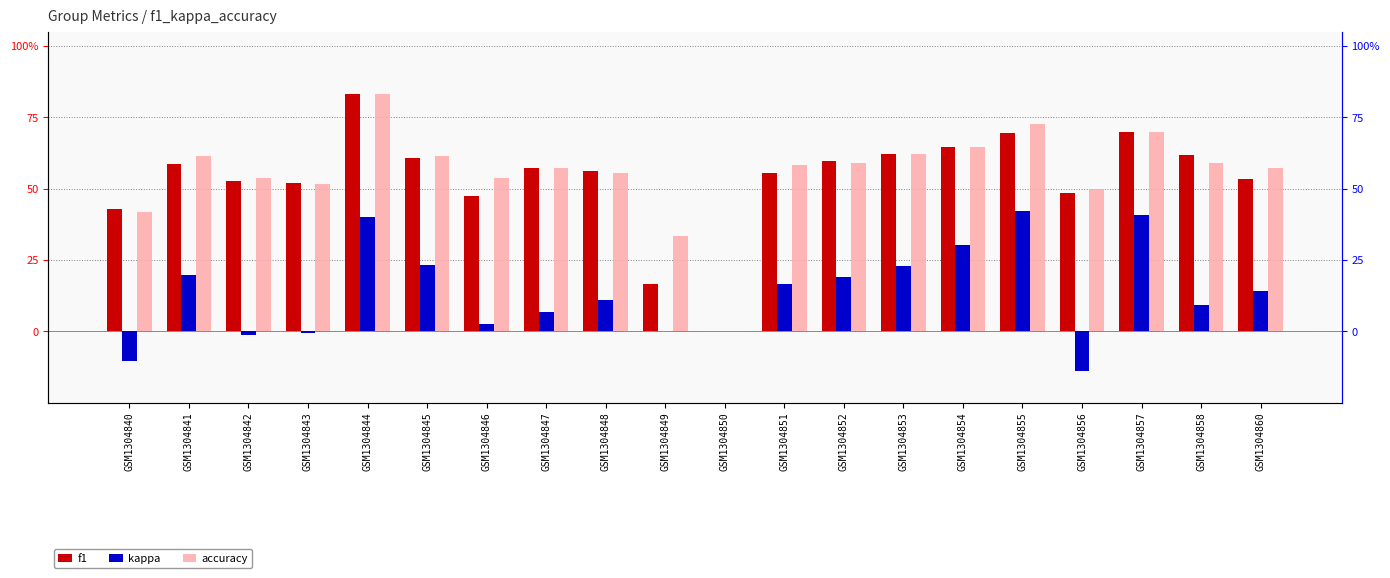

What is the sum of all kappa values?

2.7